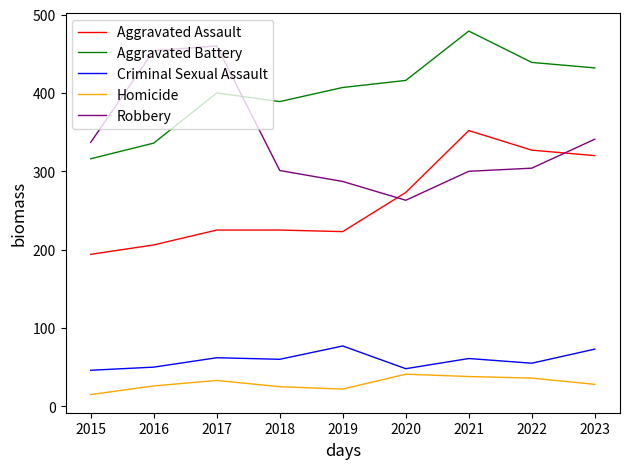

What is the difference between the highest and lowest values at 2018?

364